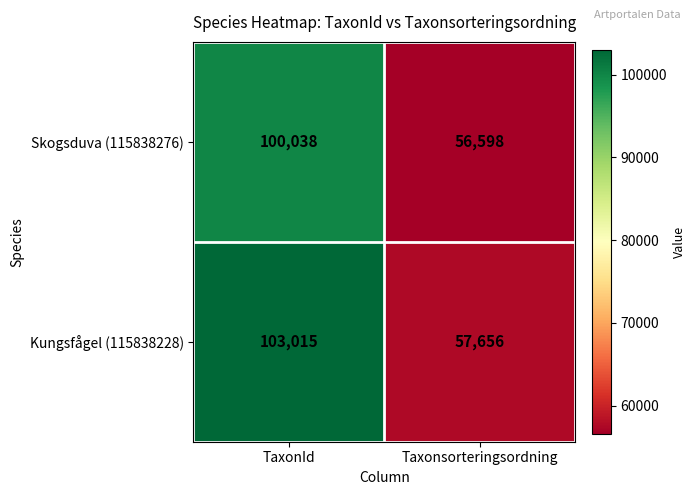

What value does the Skogsduva (115838276) series have at Taxonsorteringsordning, to the nearest 50?

56600